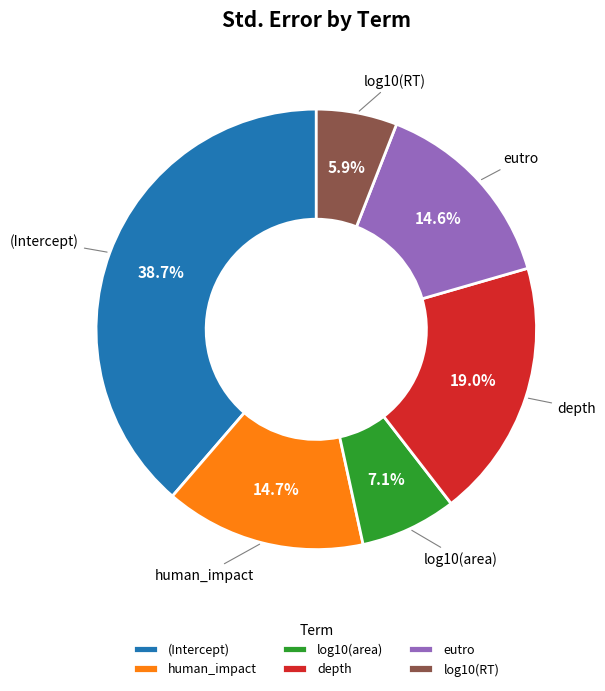

To the nearest percent, what portion does (Intercept) represent?

39%